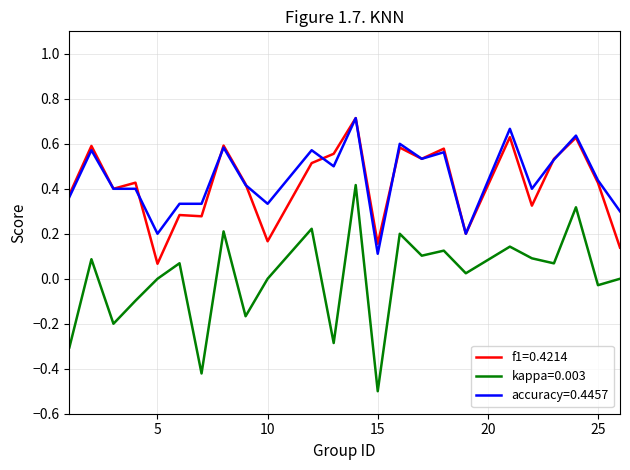

Which series has the widest spread of values?

kappa=0.003